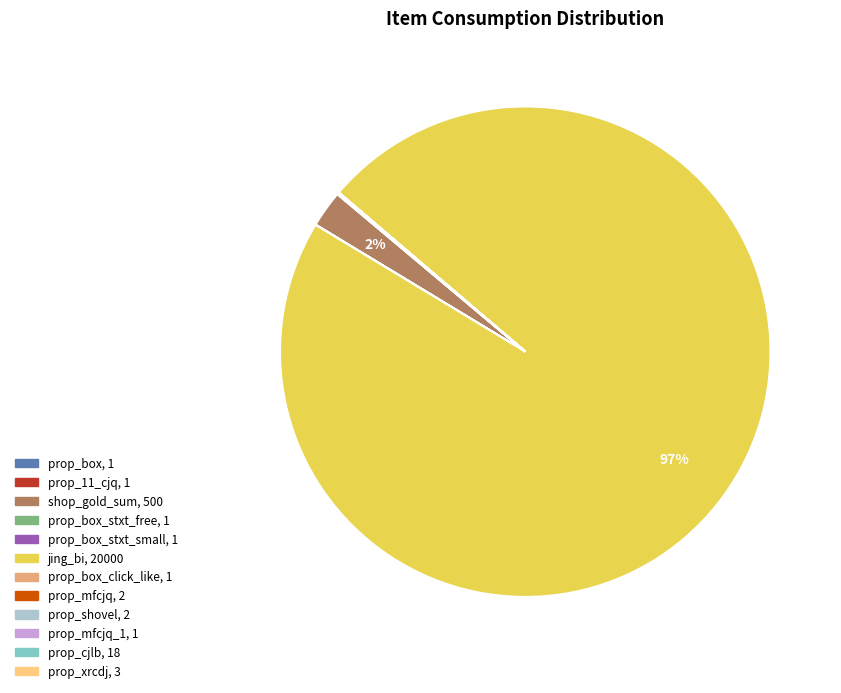

Is there a majority slice in this chart?

Yes